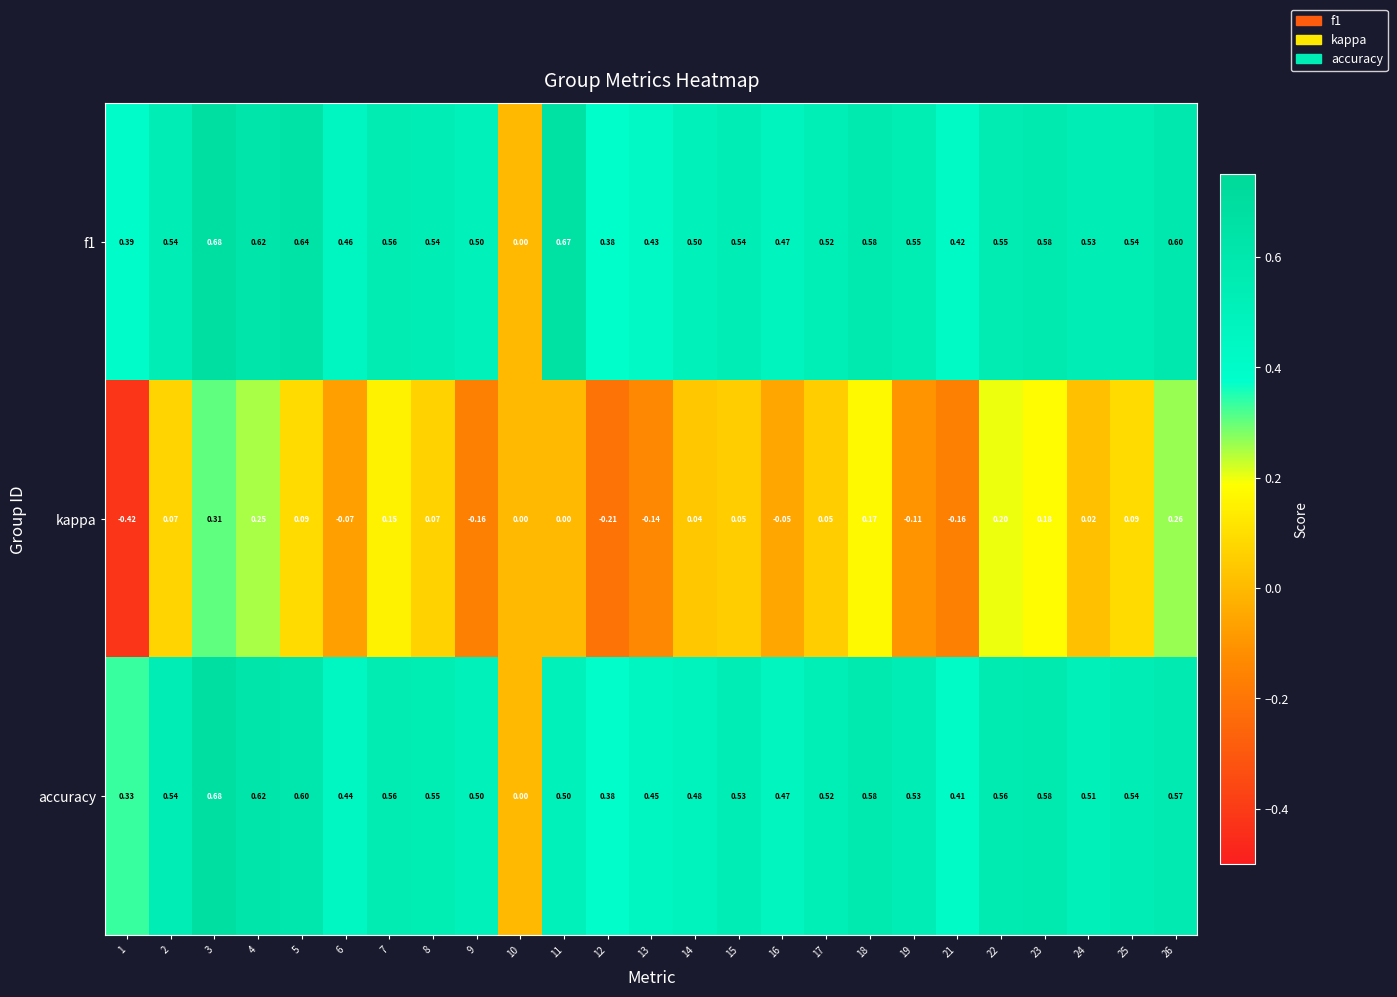

What is the difference between the highest and lowest values at 8?

0.5